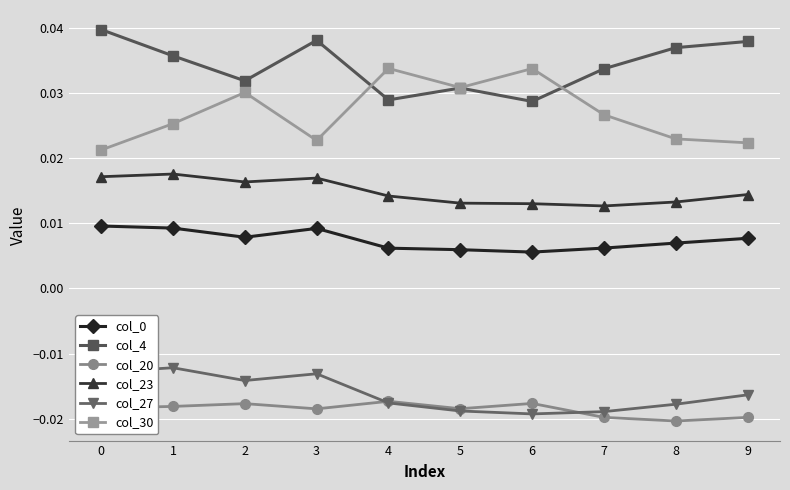

How many col_0 values are between 0 and 1?

10